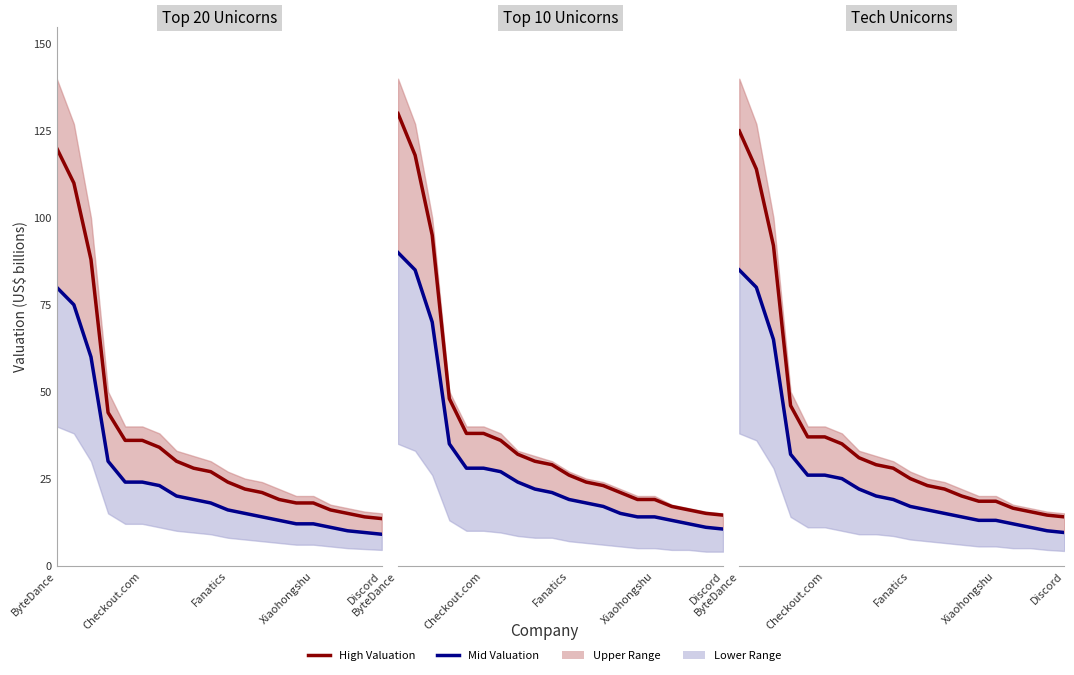

What position from the right is ByteDance?

20